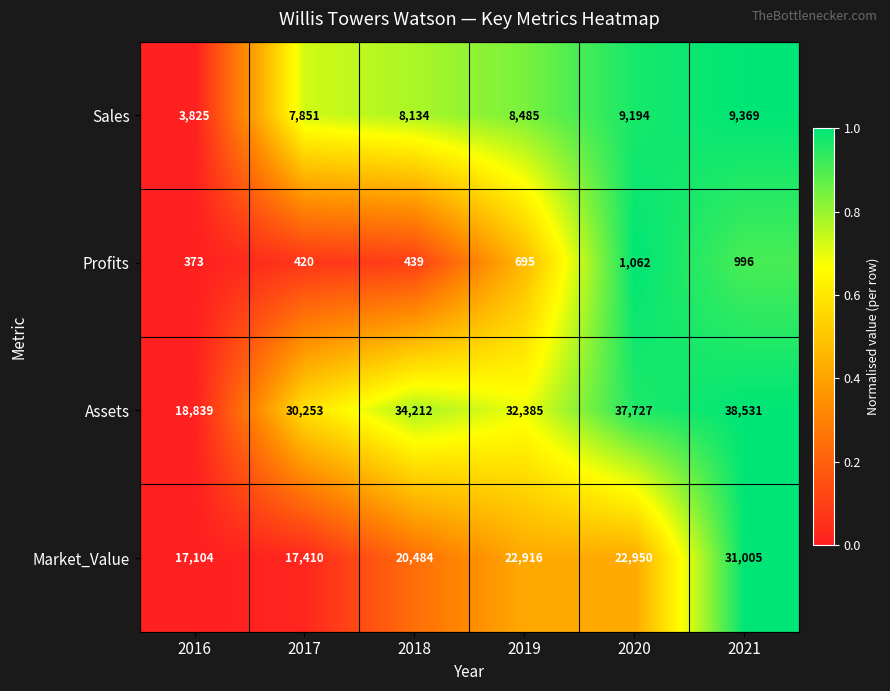

The value of Sales at 2017 is 10862. True or false?

False